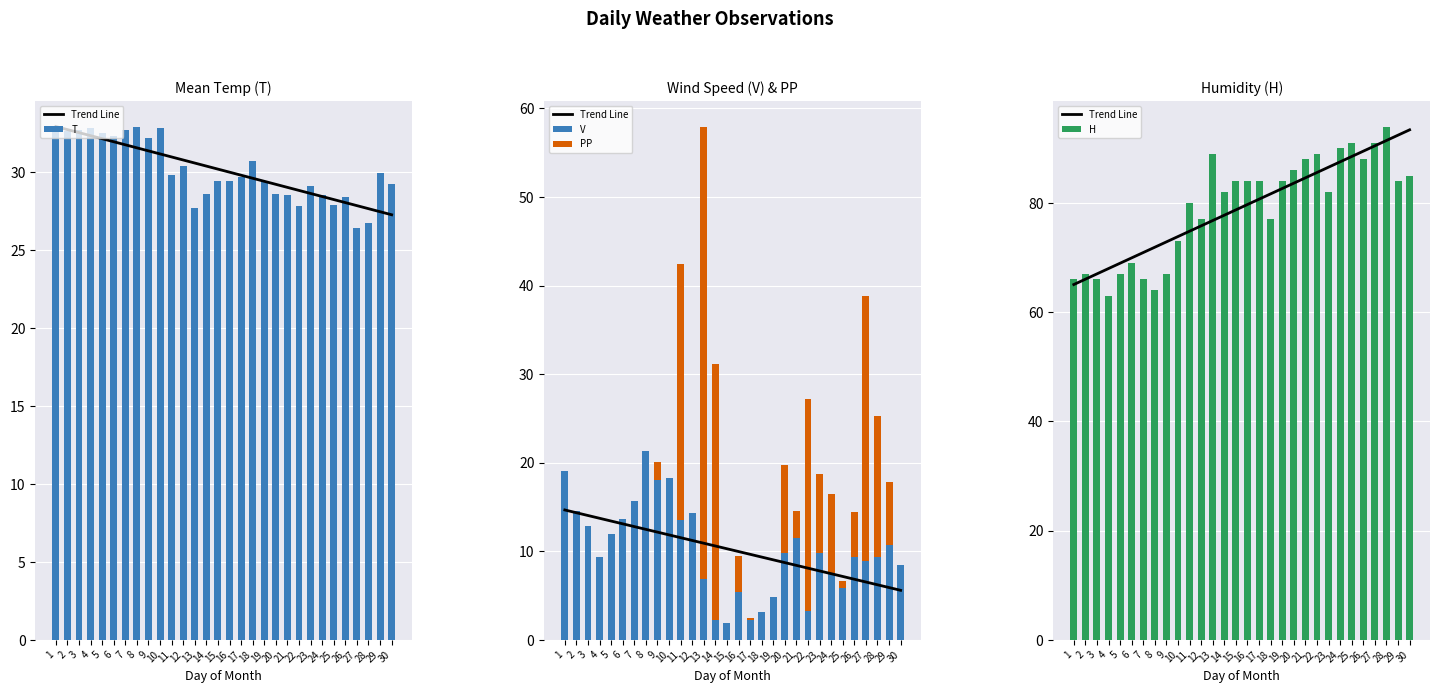

What is the total value across all series at 23?

216.3